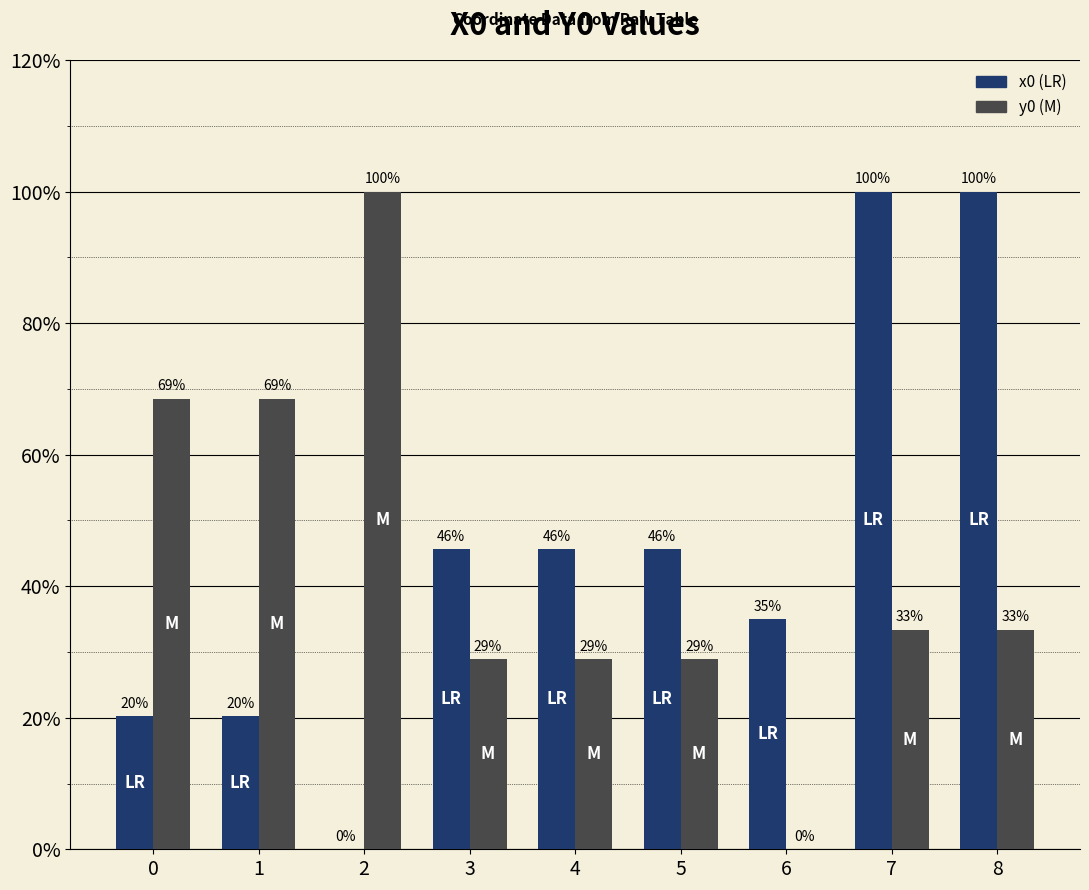

Are the bars grouped side by side (vs. stacked)?

Yes